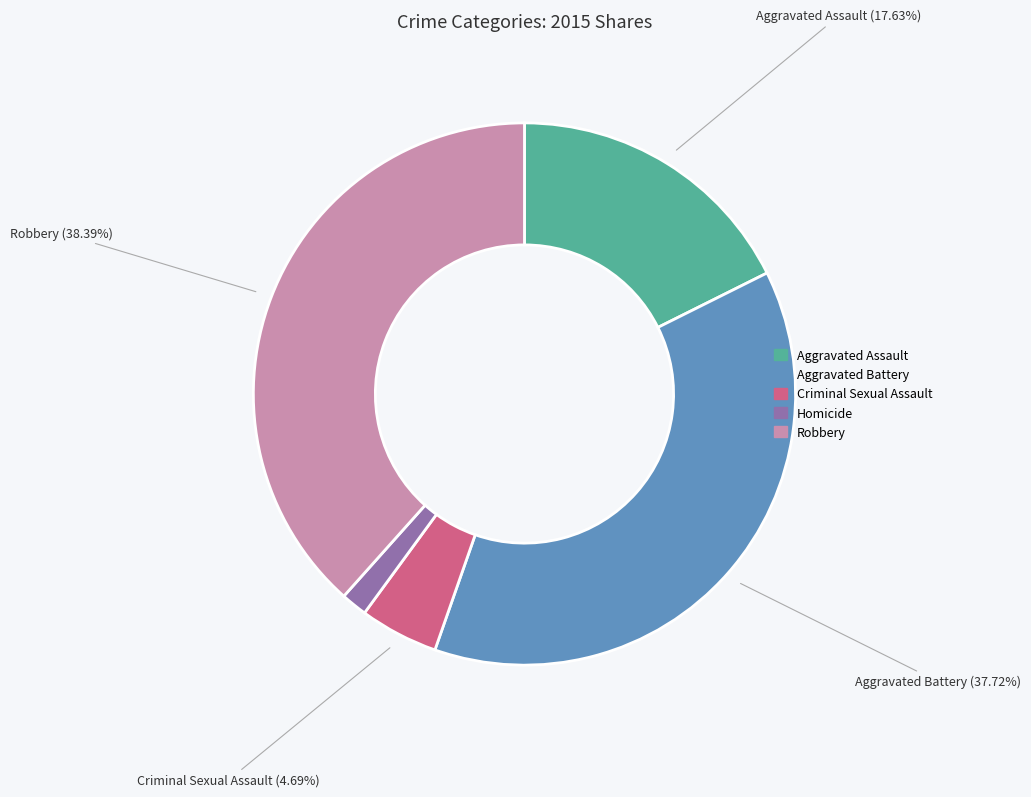

Is it true that Aggravated Battery is 38% of the pie?

True